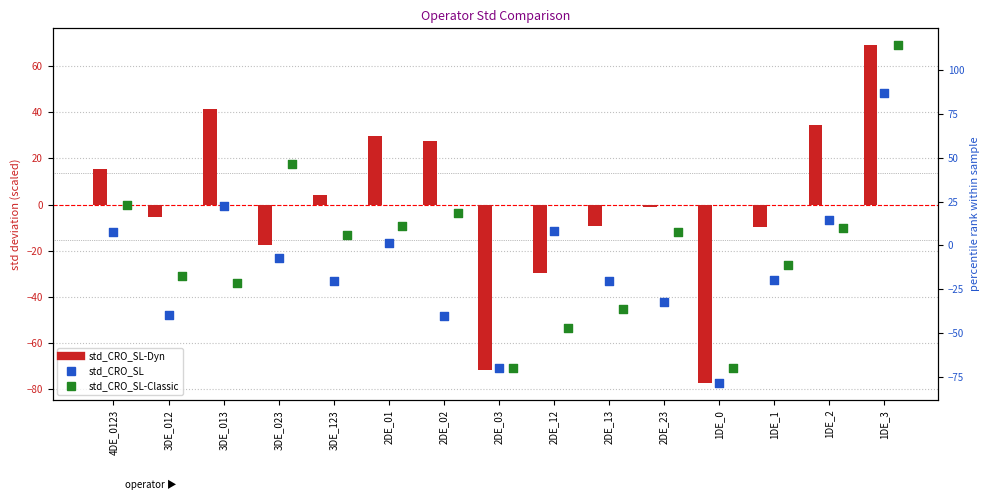

At which category is the sum across all series the highest?

1DE_3